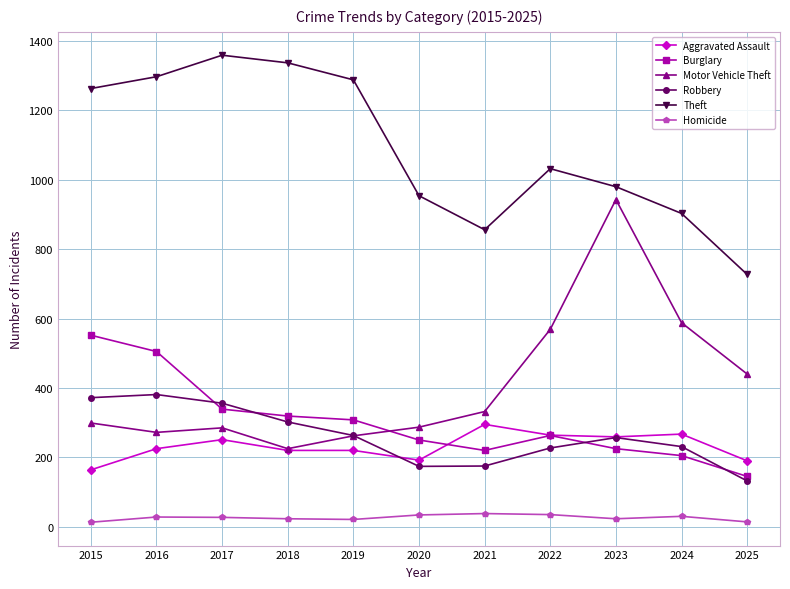

True or false: Aggravated Assault and Robbery cross at least once.

True